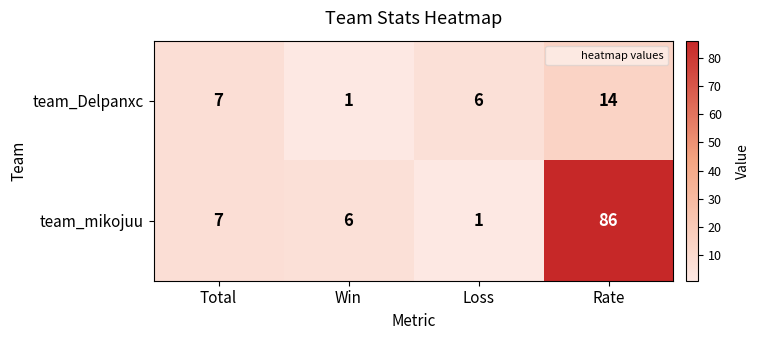

Between Loss and Rate, which series saw the biggest shift?

team_mikojuu